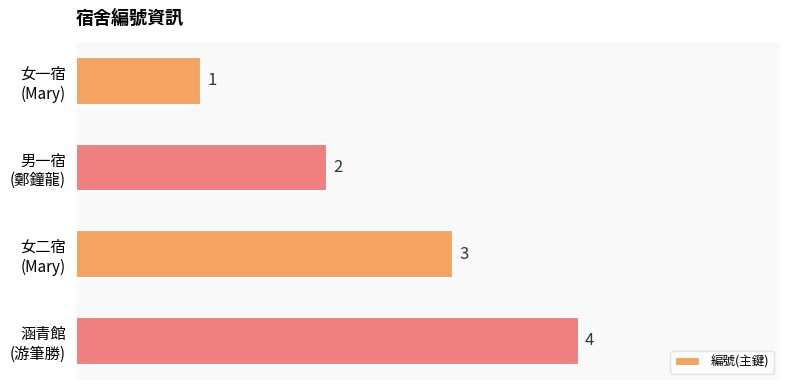

What is the difference between the second highest and second lowest values?

1